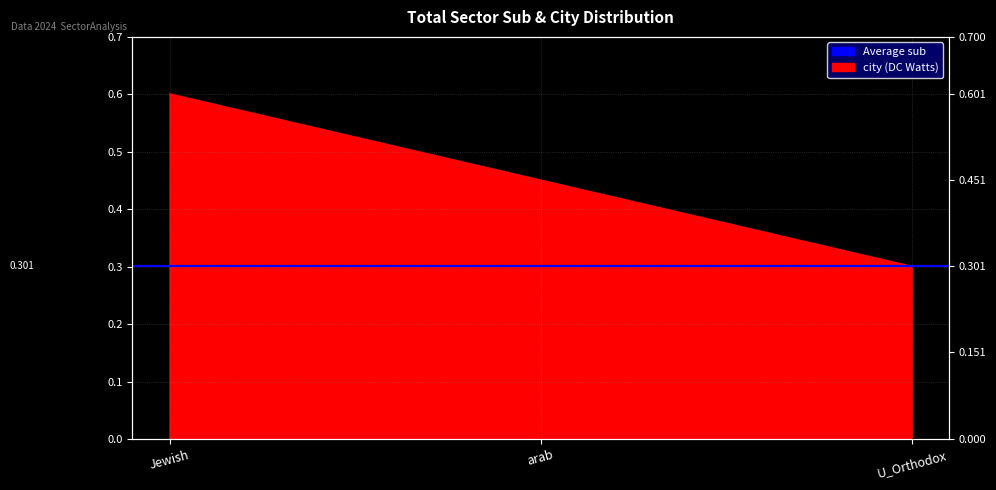

True or false: the data shows 0.3 at U_Orthodox.

True